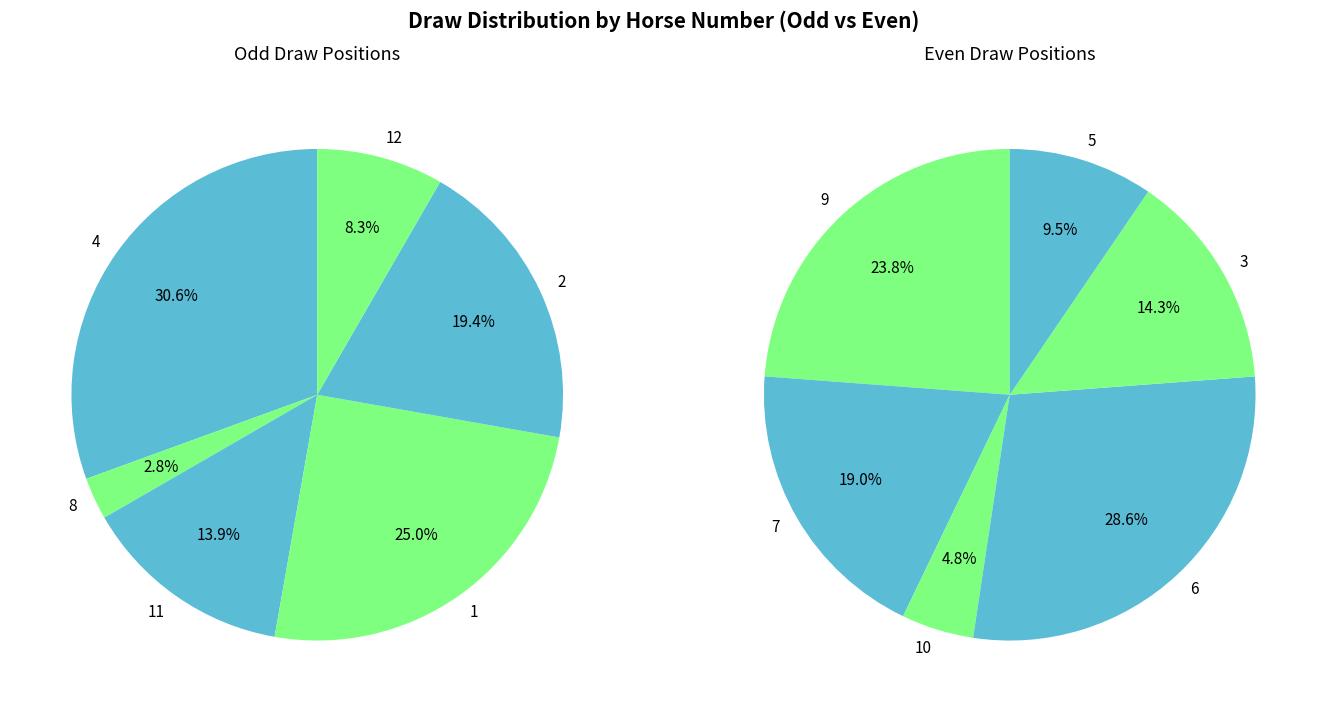

Is it true that 8 is 1% of the pie?

False